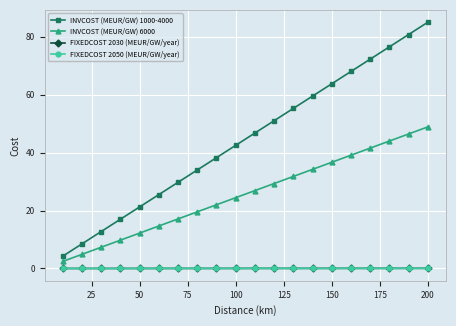

True or false: FIXEDCOST 2050 (MEUR/GW/year) and INVCOST (MEUR/GW) 6000 cross at least once.

False